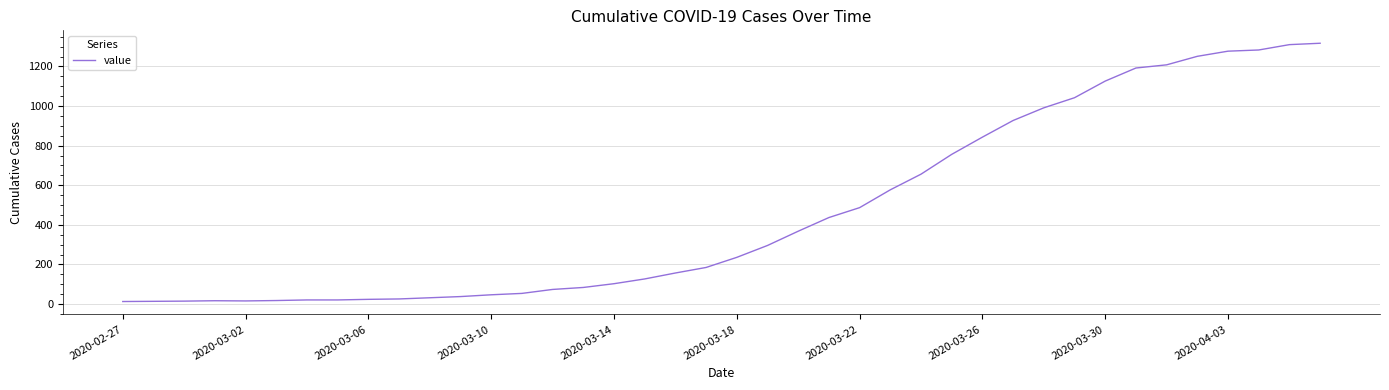

What is the difference between the maximum and minimum values?

1304